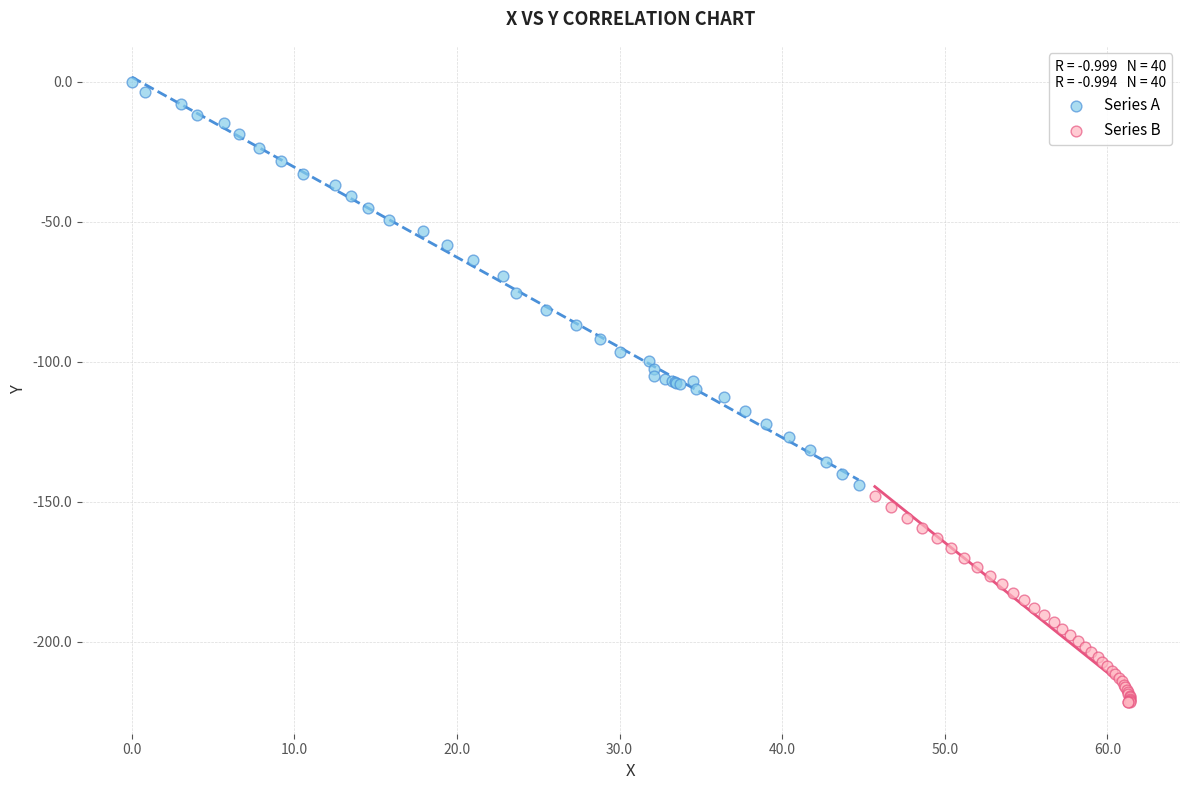

Which series contains the lowest Y value?

Series B